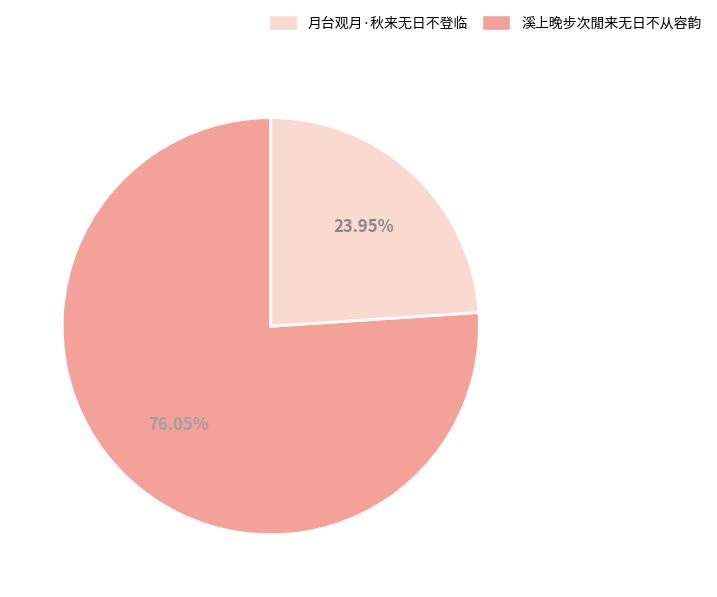

Does any single category account for the majority?

Yes